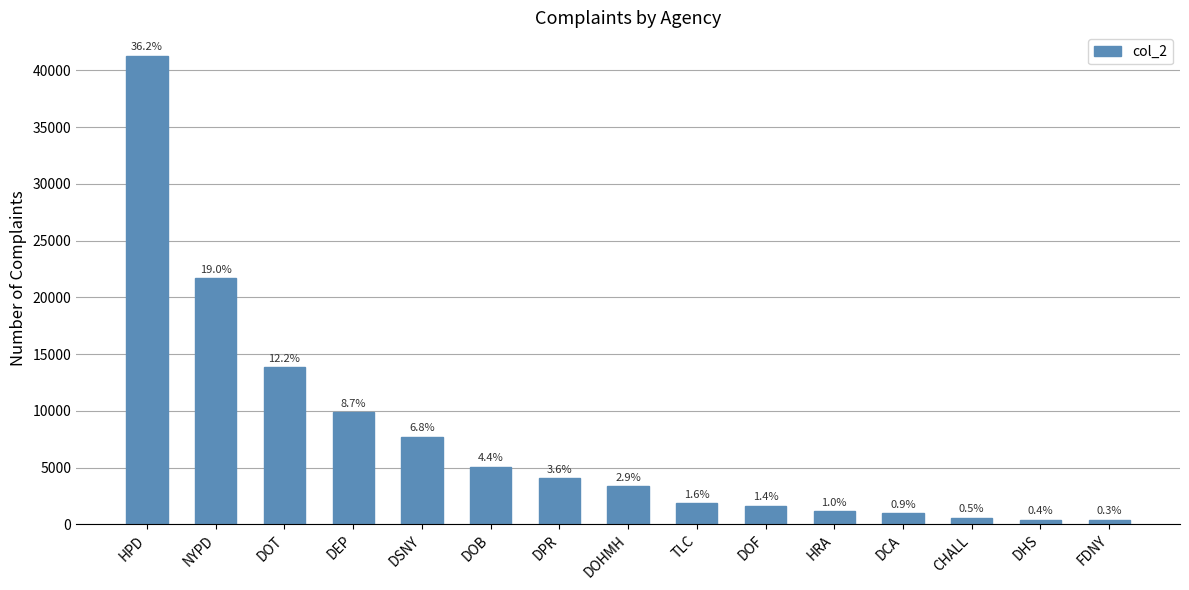

Does the chart contain any negative values?

No